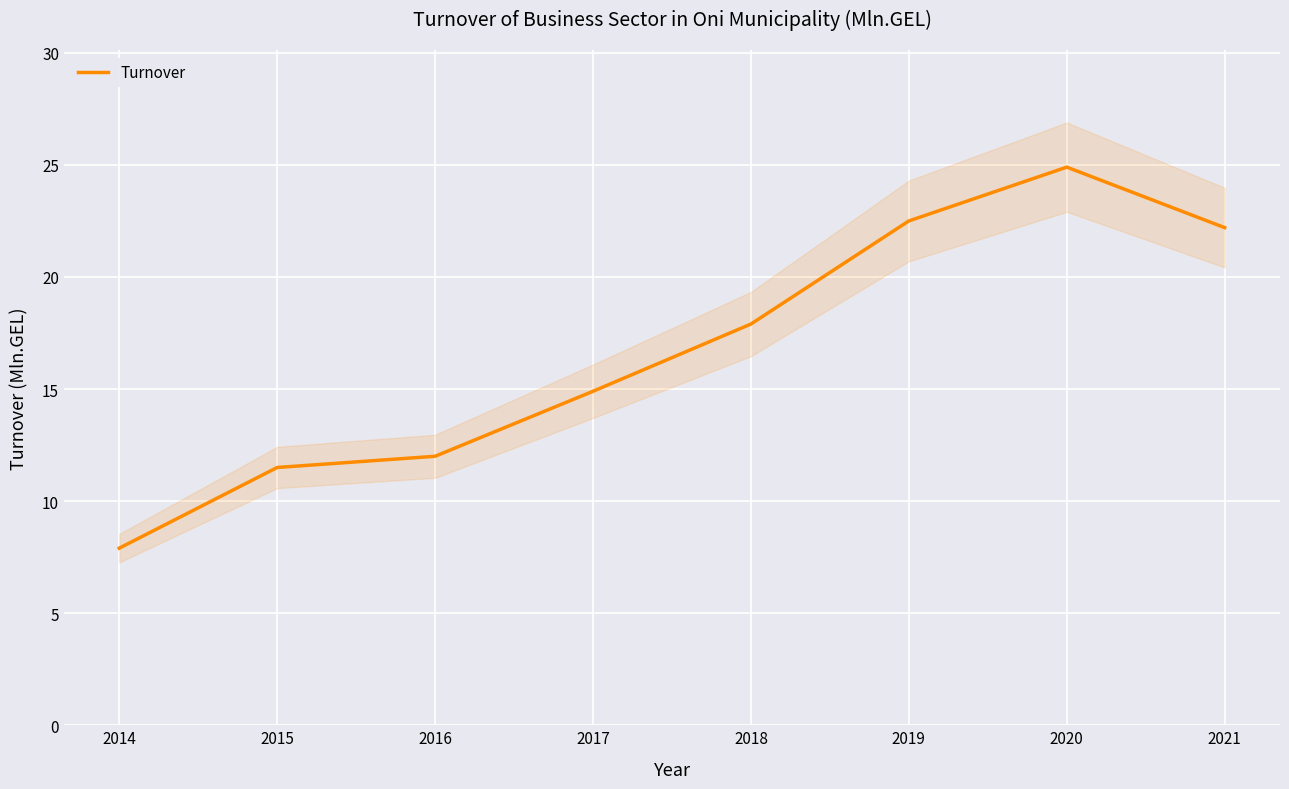

How many lines are shown in the chart?

1